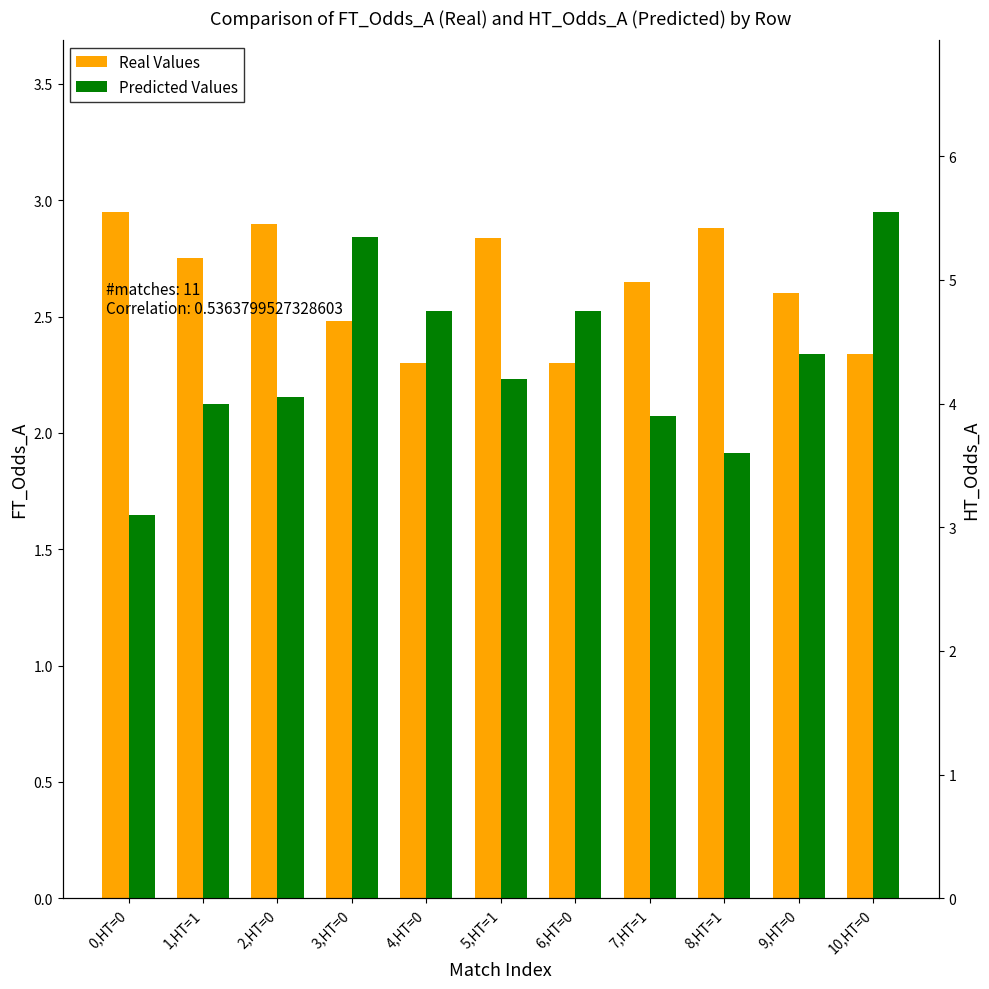

Rank the categories by Real Values value from lowest to highest.

4,HT=0, 6,HT=0, 10,HT=0, 3,HT=0, 9,HT=0, 7,HT=1, 1,HT=1, 5,HT=1, 8,HT=1, 2,HT=0, 0,HT=0